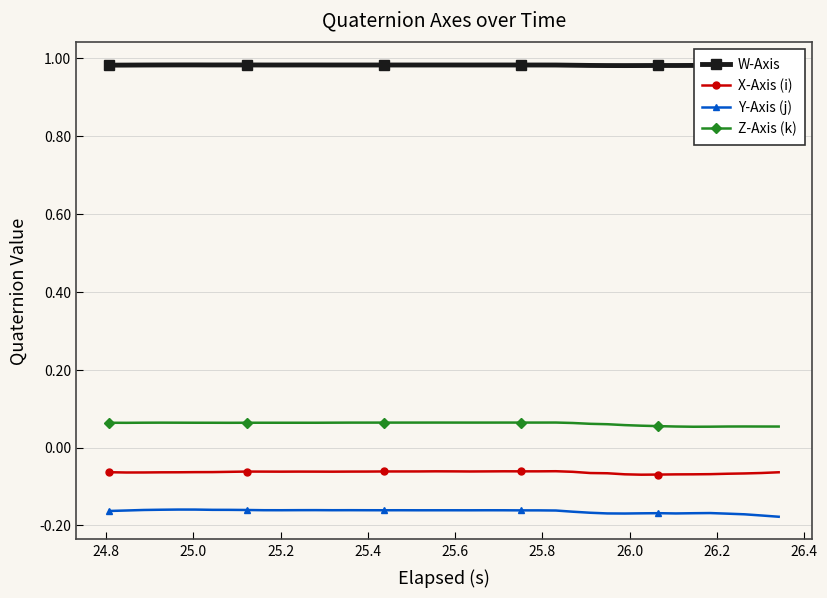

True or false: Z-Axis (k) has more than 1 interior local peaks.

True